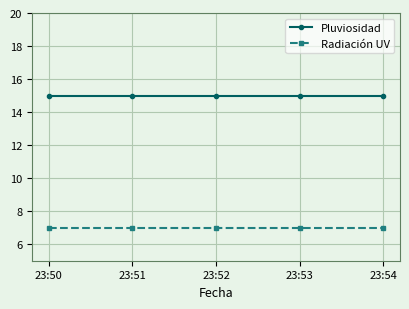

List the series in order of their overall mean, lowest first.

Radiación UV, Pluviosidad